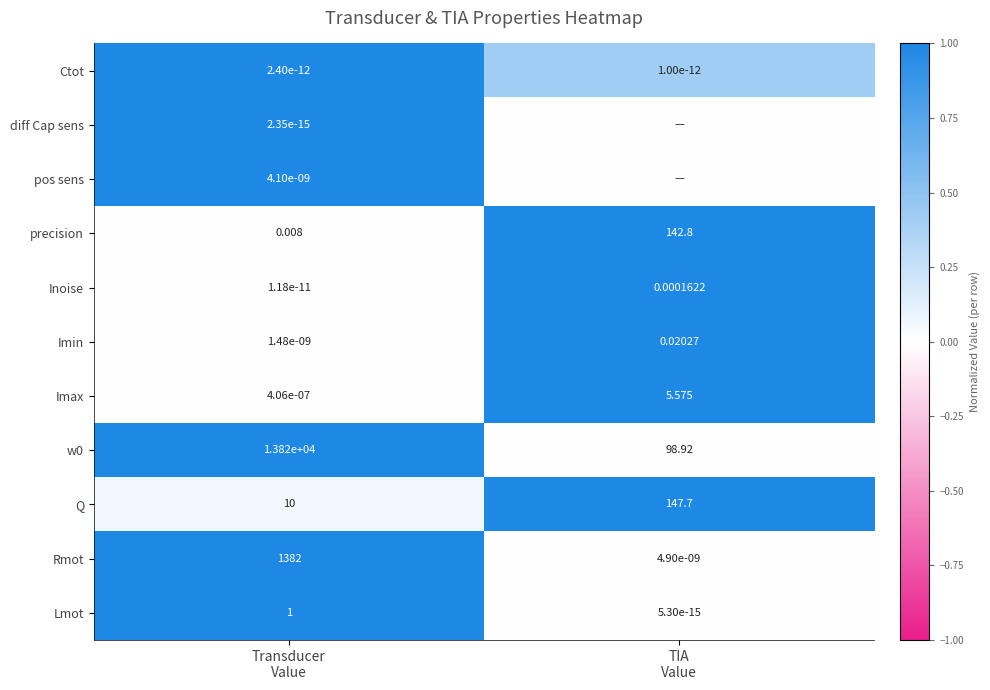

Between TIA
Value and Transducer
Value, which is larger?

Transducer
Value